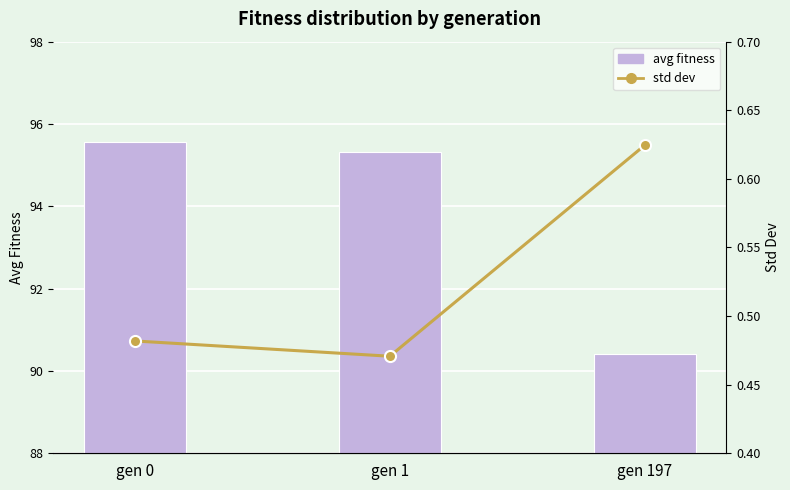

At gen 1, list the series in order from smallest to largest.

std dev, avg fitness